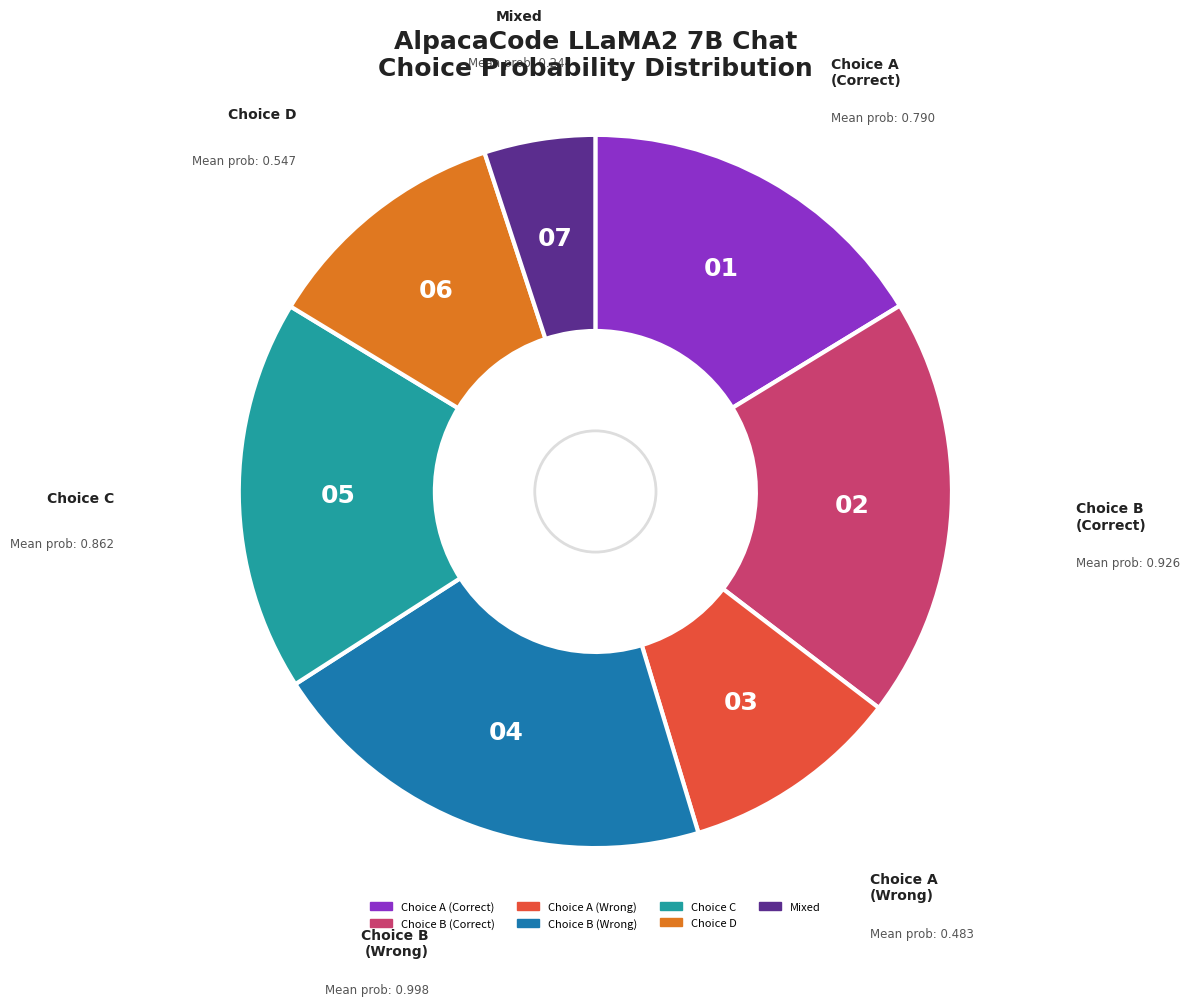

Is there any slice that represents more than half of the pie?

No